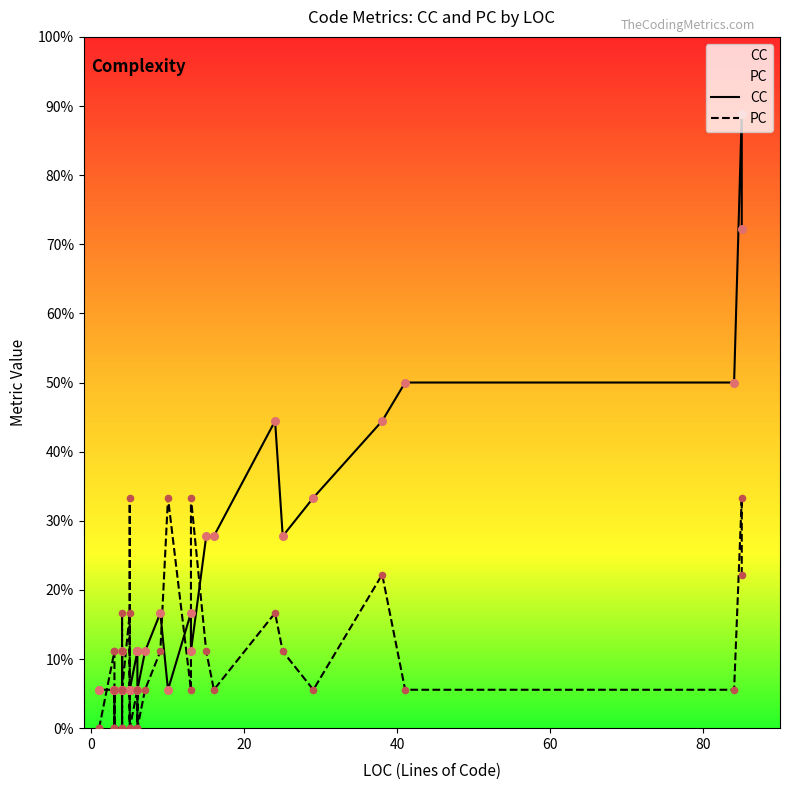

Which series has the widest spread of Y values?

CC